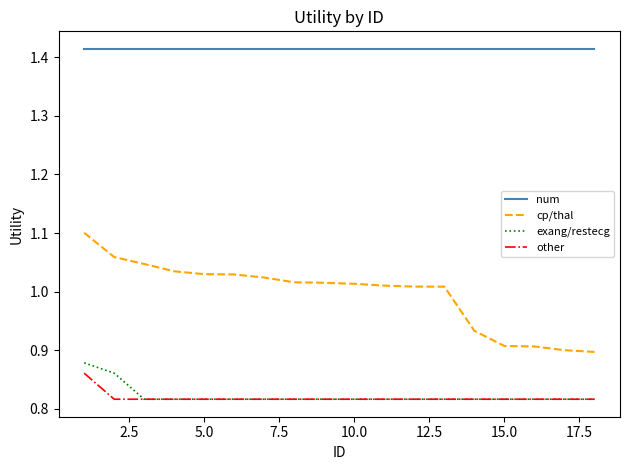

Which series has the widest spread of values?

cp/thal